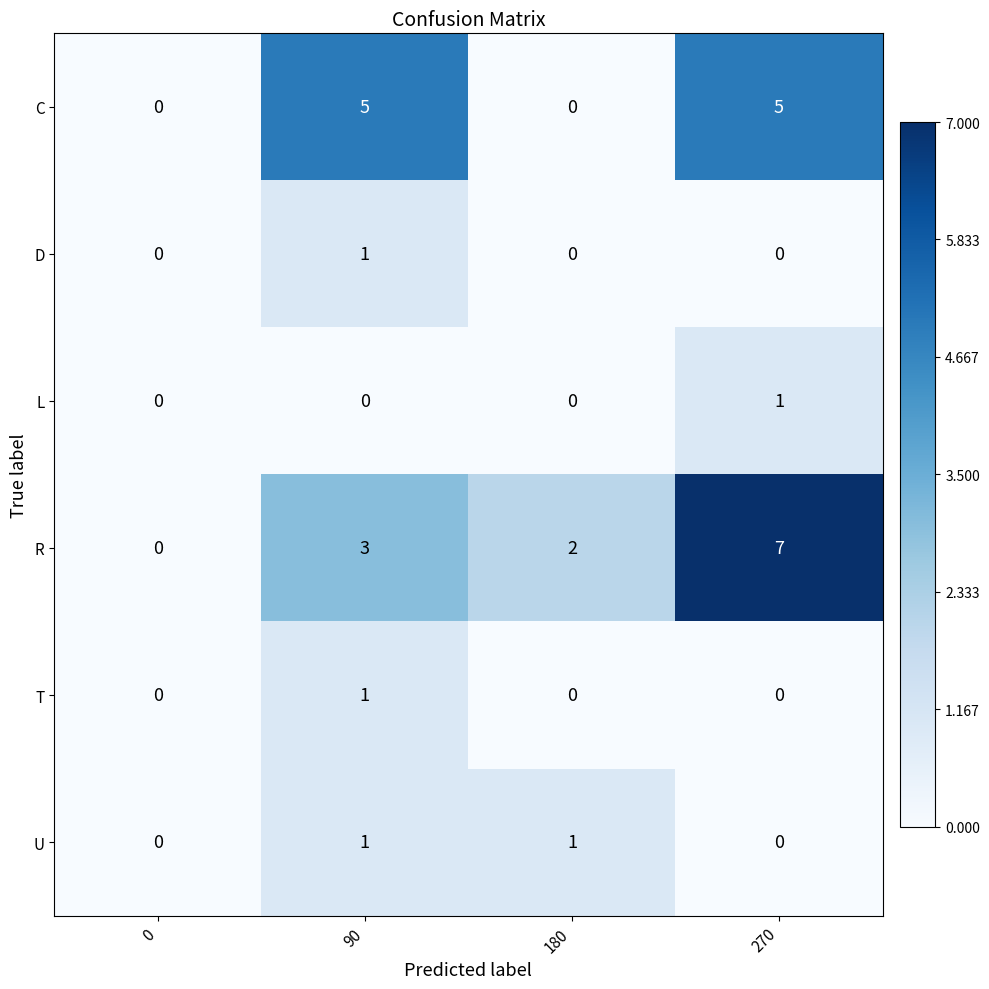

Which series has the largest total across all categories?

R